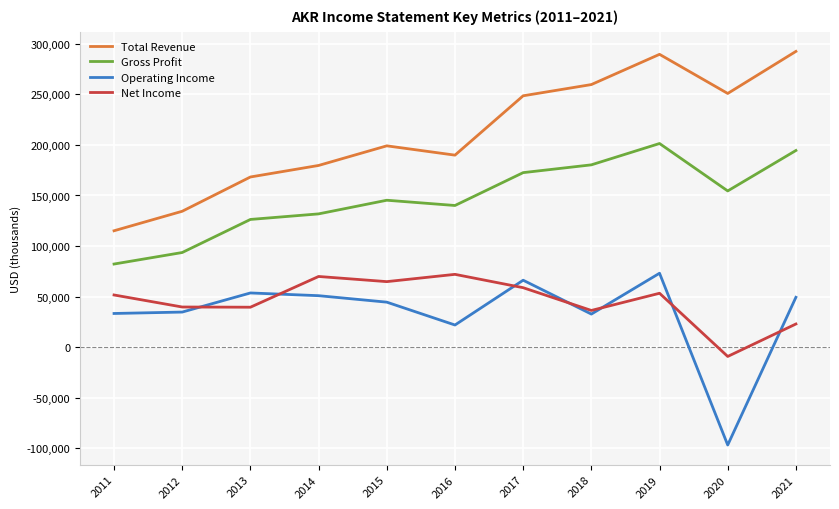

What is the total value across all series at 2017?

546200